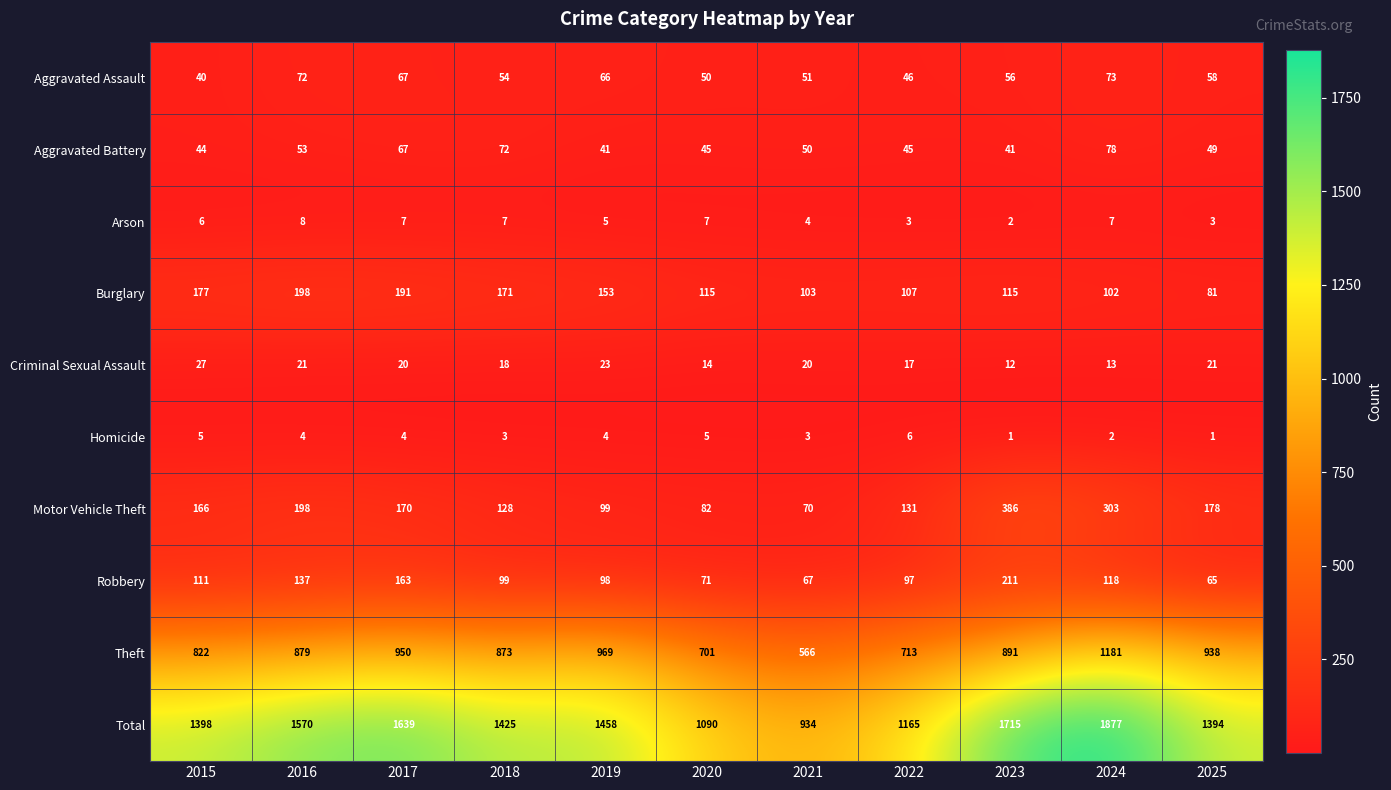

Which series has the largest total across all categories?

Total